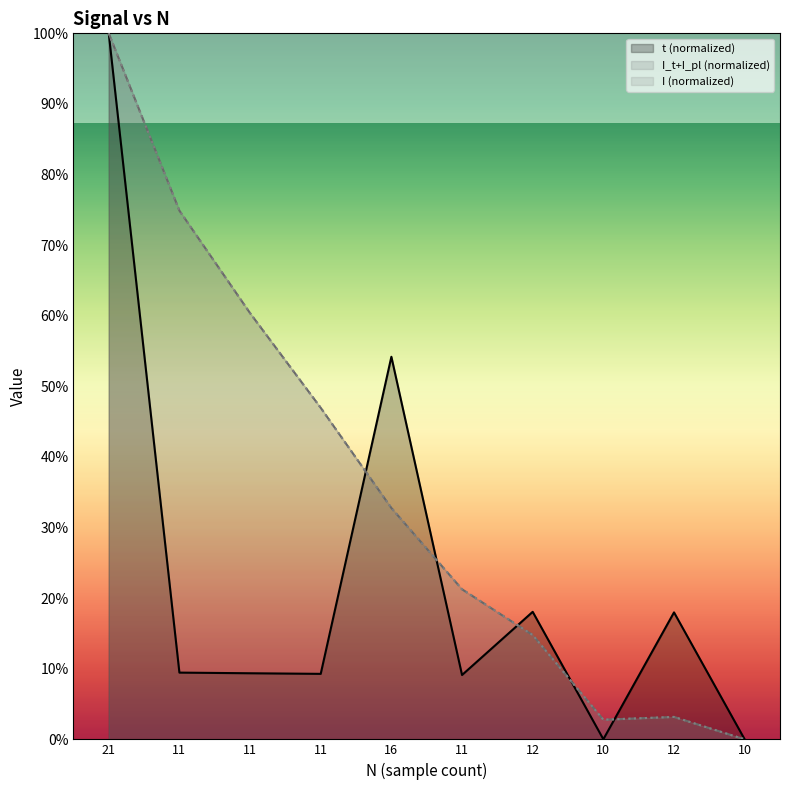

Where is t (normalized) nearest to the value 50?

16